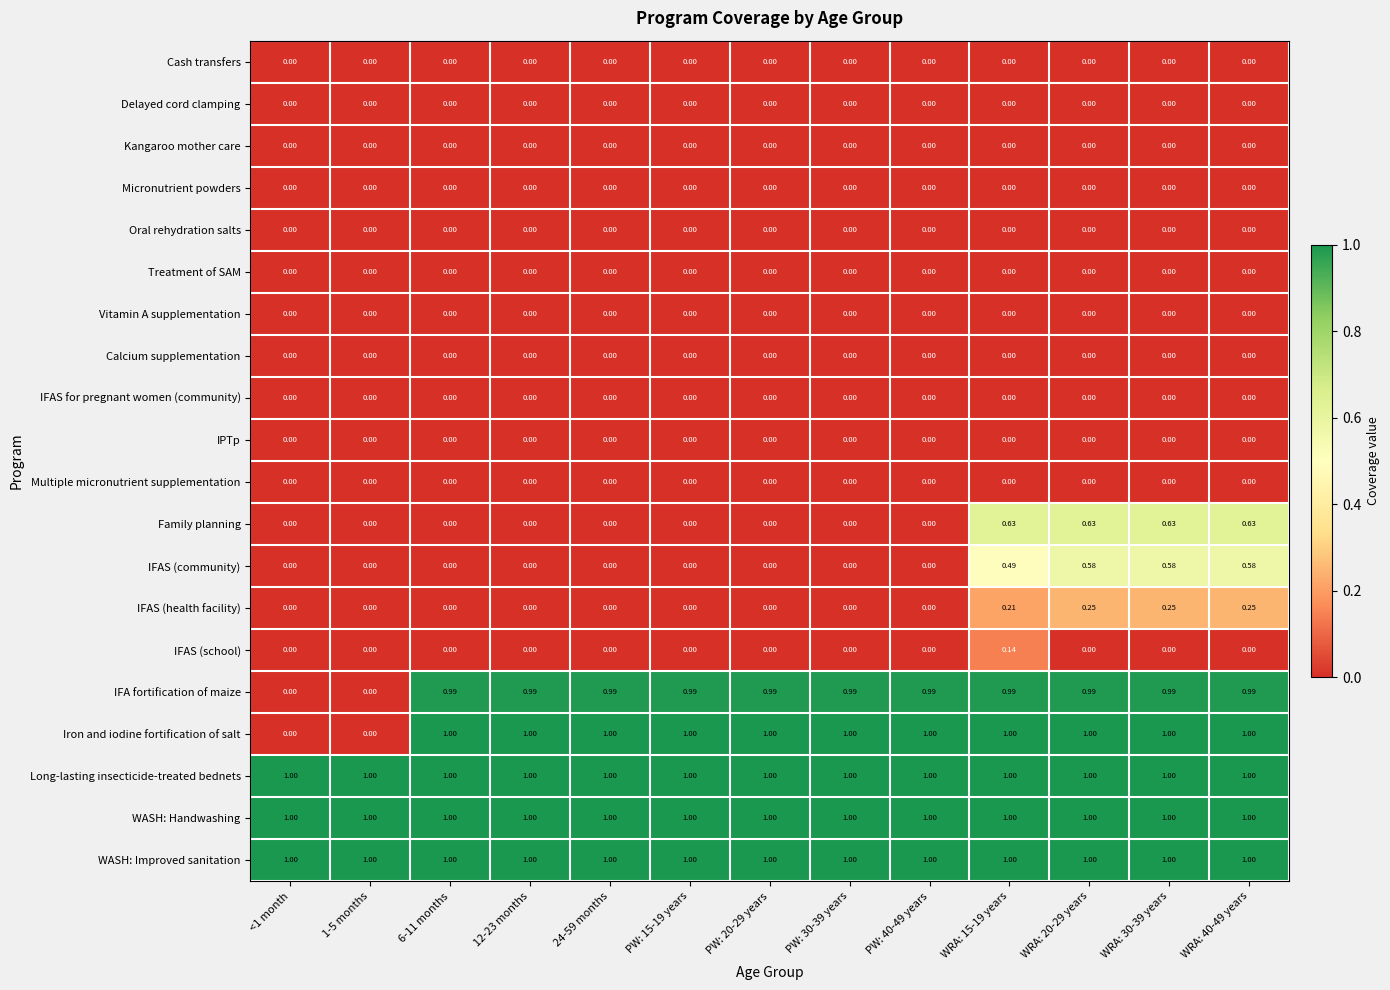

Which series changed the most between 12-23 months and WRA: 30-39 years?

Family planning